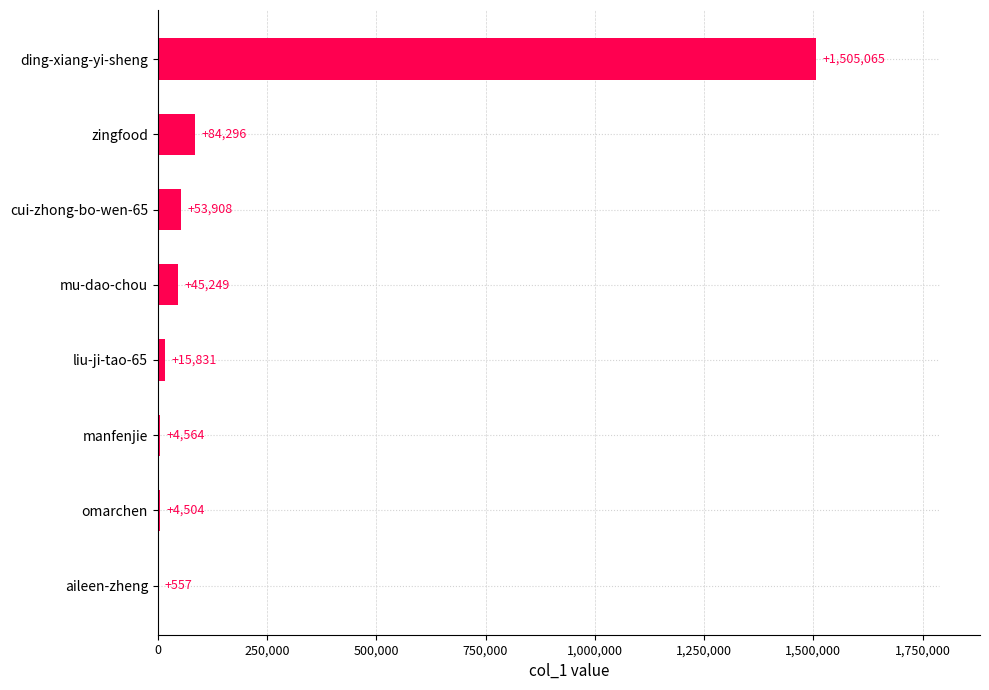

Count the number of data series in this chart.

1